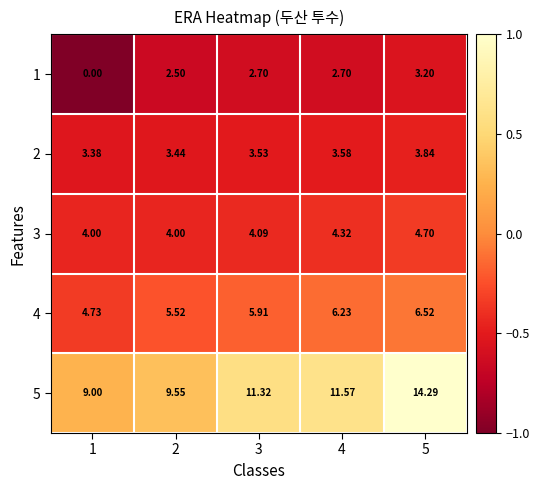

Is the value of 2 at 1 greater than the value of 1 at 5?

Yes